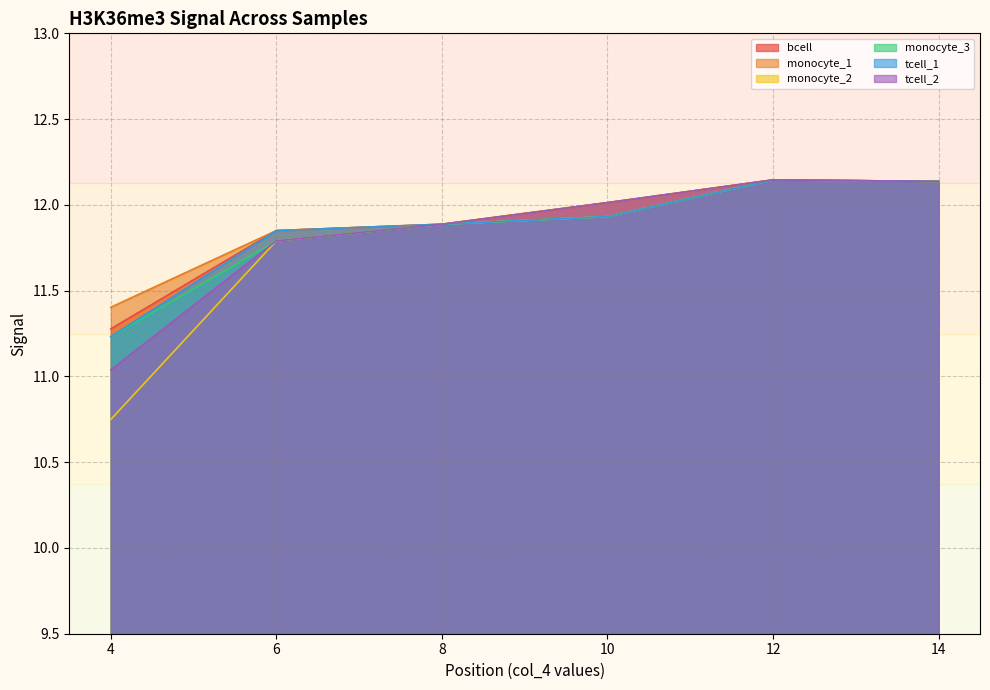

Which series has the widest spread of values?

monocyte_2